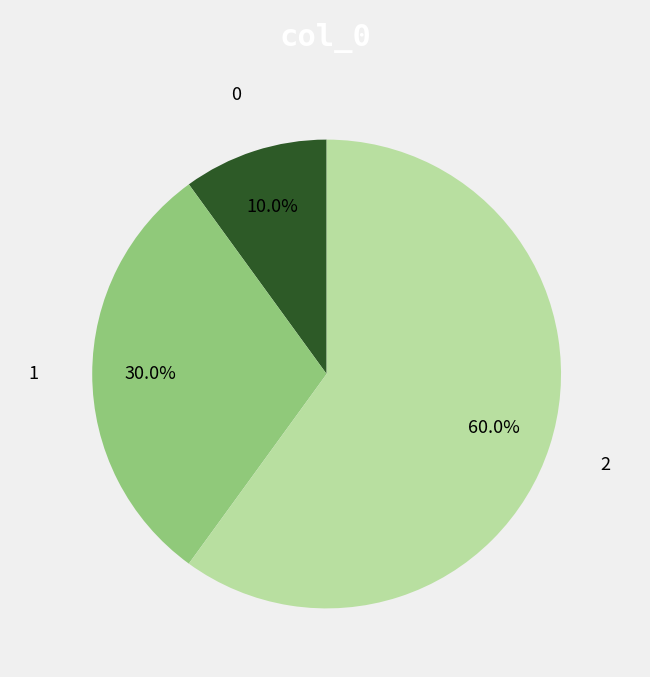

To the nearest percent, what is the difference between the largest and smallest slice percentages?

50%